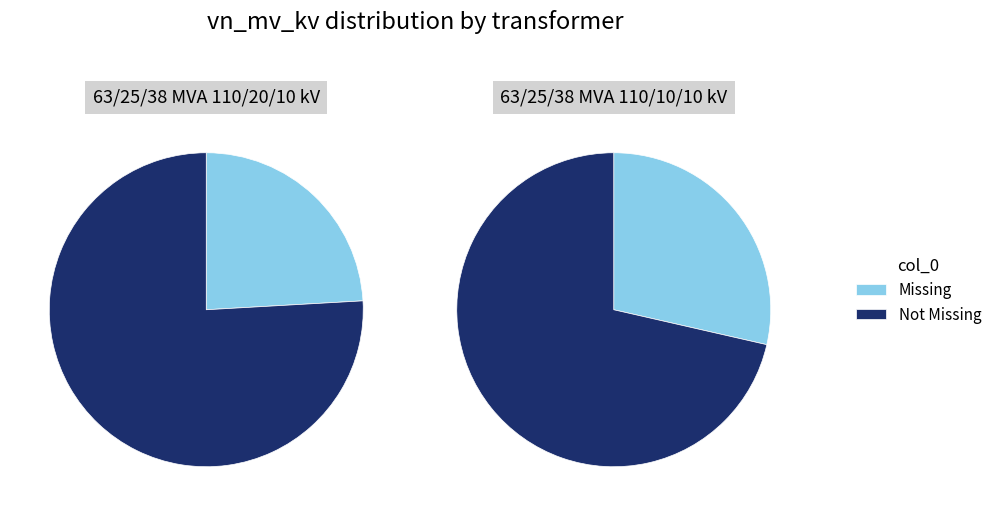

Does any single category account for the majority?

Yes